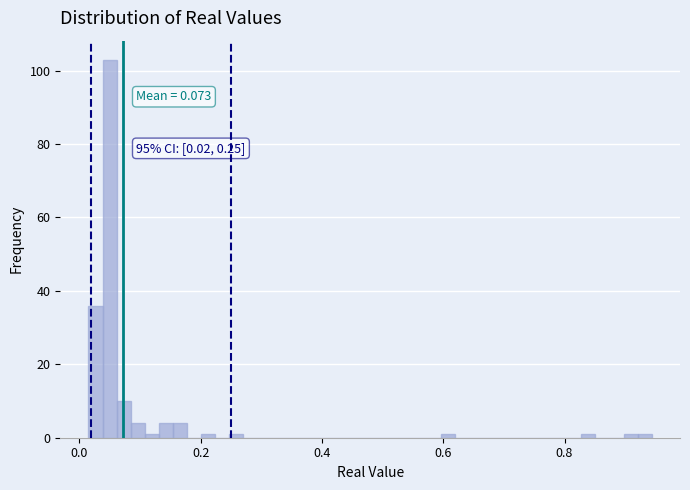

Read against the x-axis, roughly where is the centre of the tallest bar?

0.04